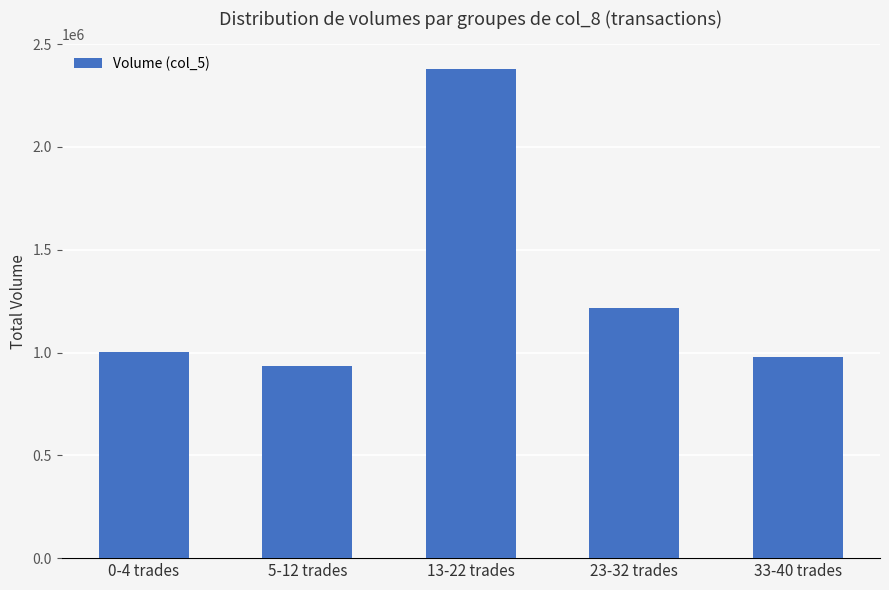

Count the number of categories in the chart.

5